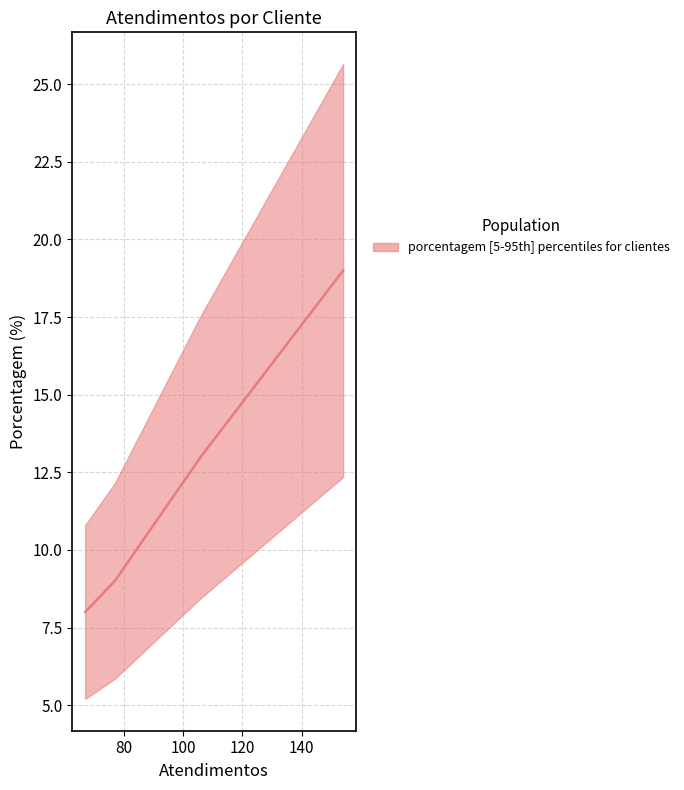

The value at nan is 12. True or false?

False